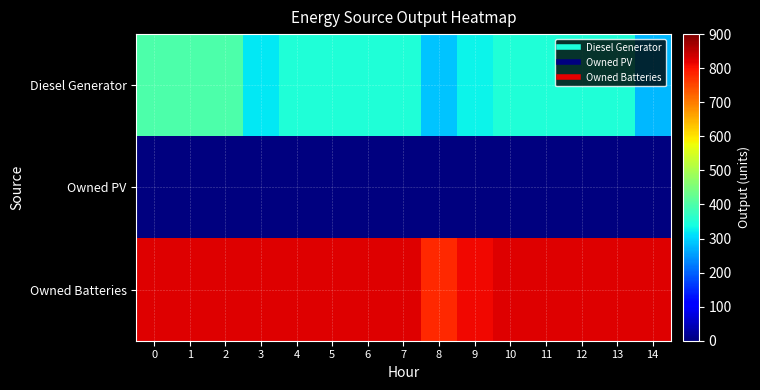

Between 8 and 14, which series saw the biggest shift?

Owned Batteries